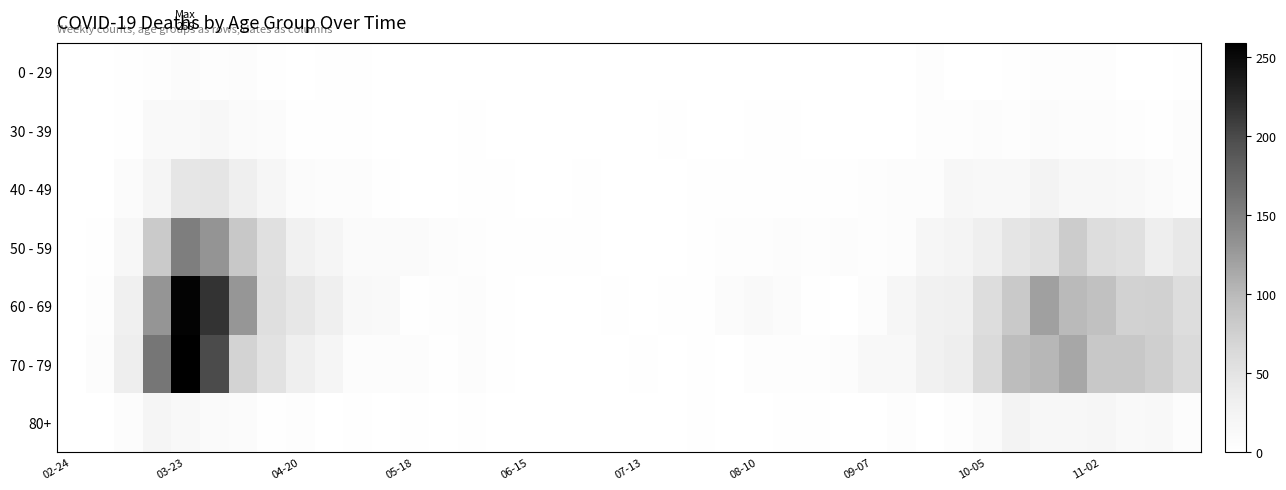

How many distinct data groups are displayed?

7